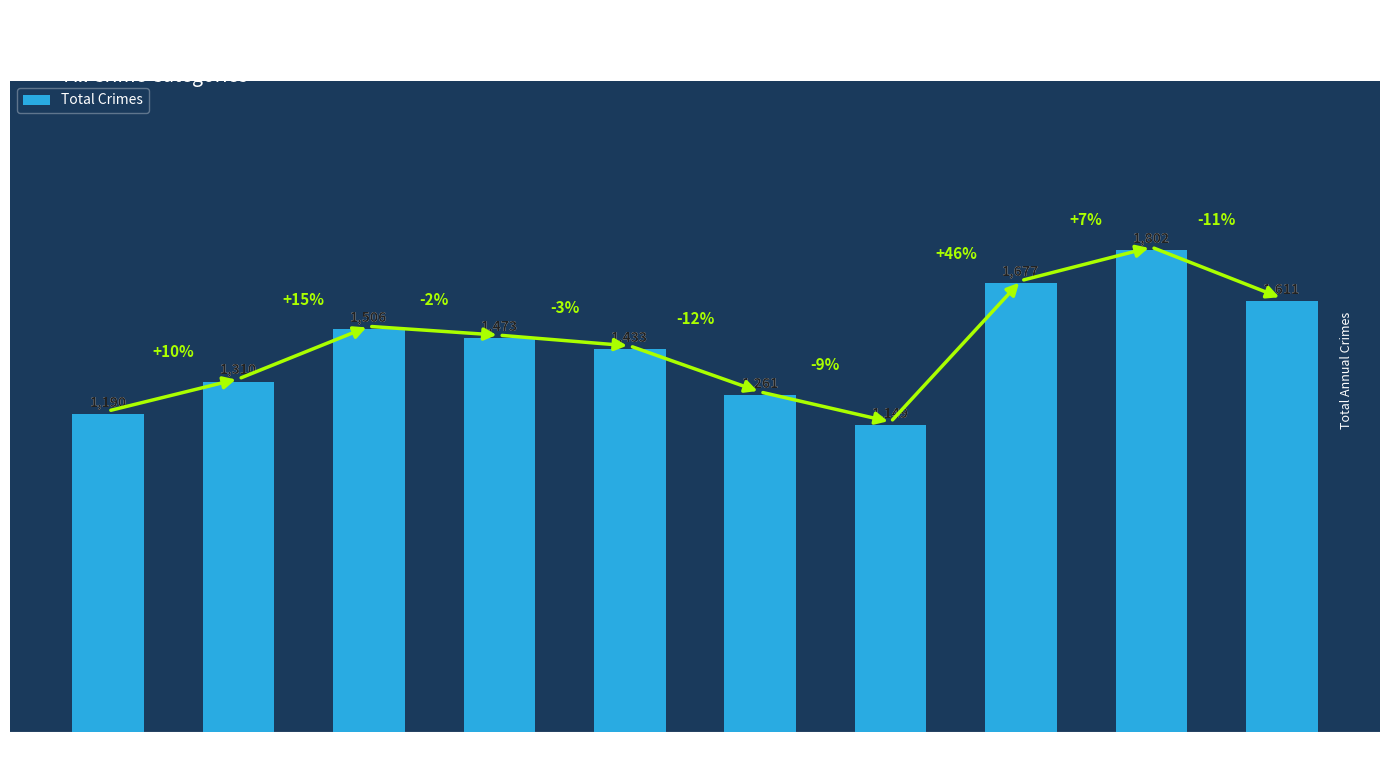

The chart shows a value of 2104 at 2018. True or false?

False